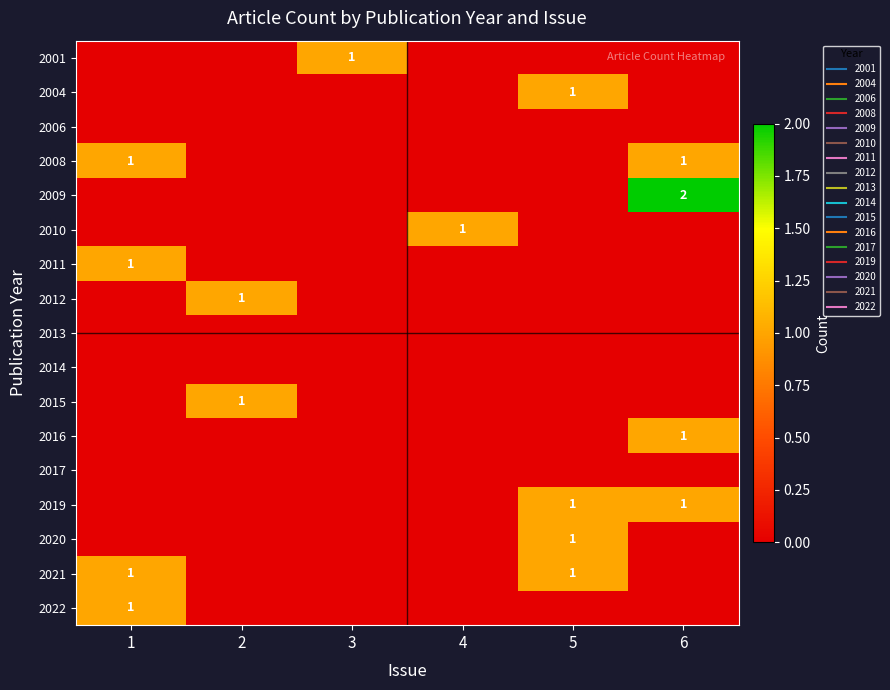

What is the total value across all series at 5?

4